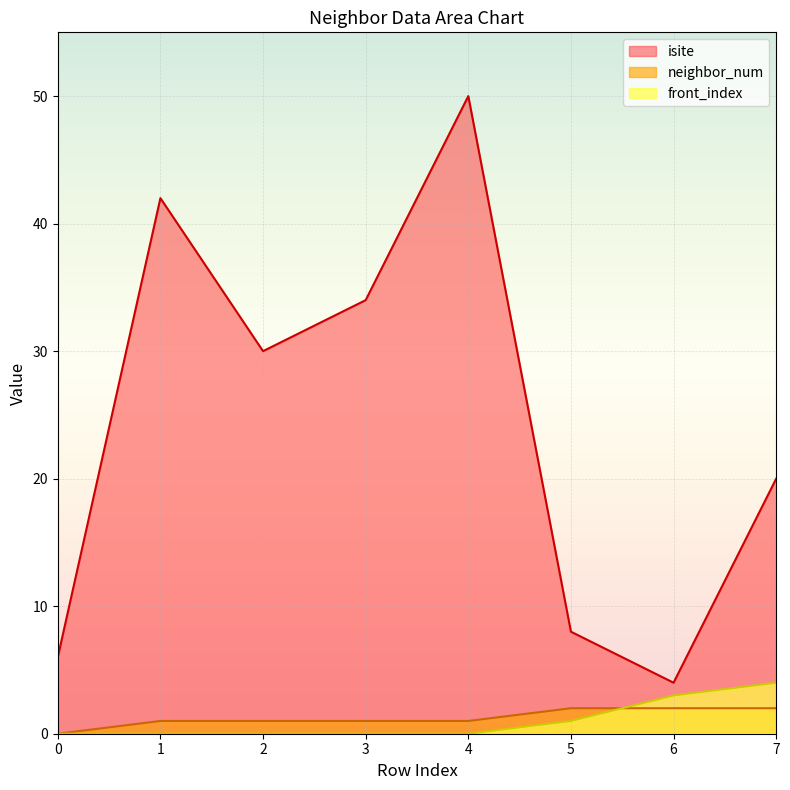

Count the neighbor_num values in the range 1 to 2.

7